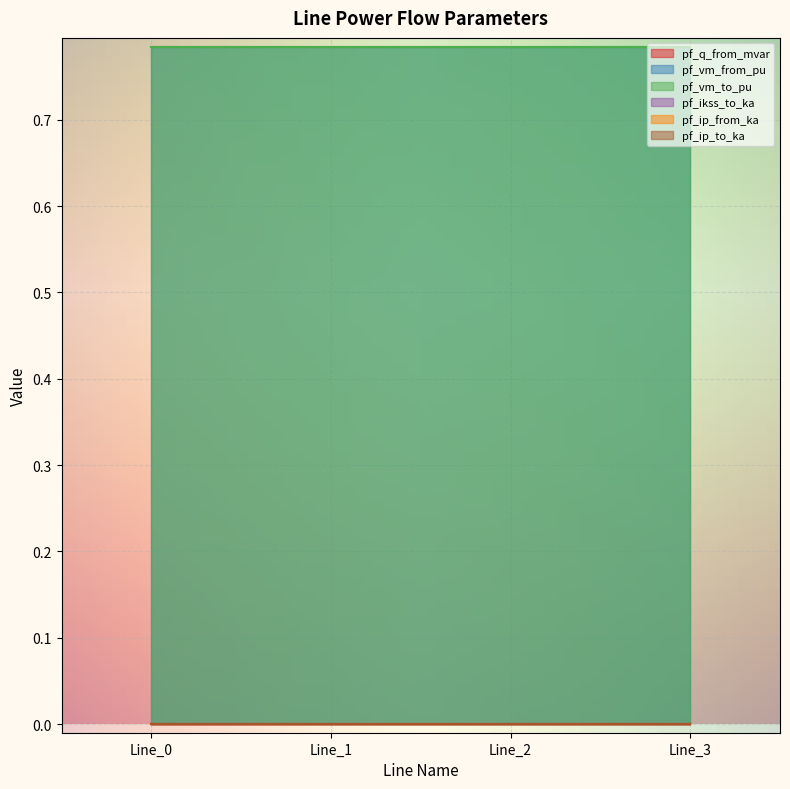

What value does the pf_vm_from_pu series have at Line_2?

0.8